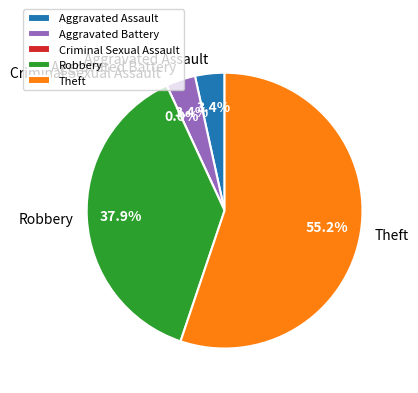

To the nearest percent, what percentage of the pie is Aggravated Assault?

3%